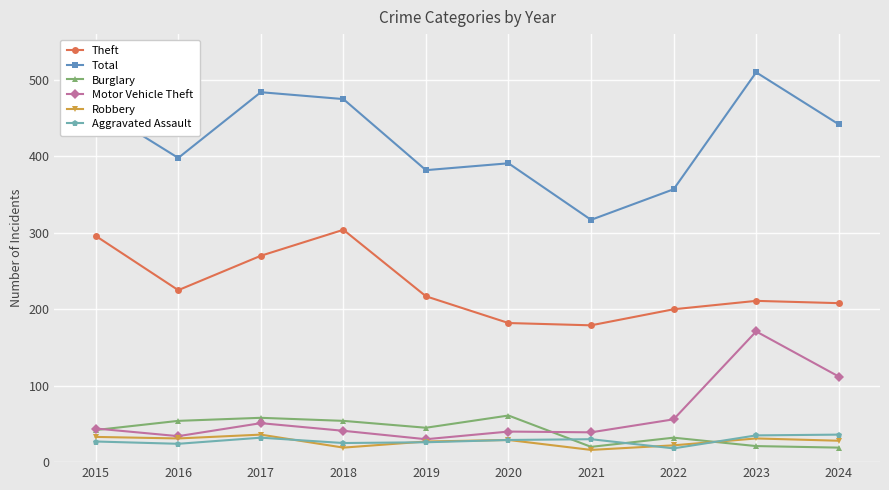

At which label is Total closest to 413?

2016